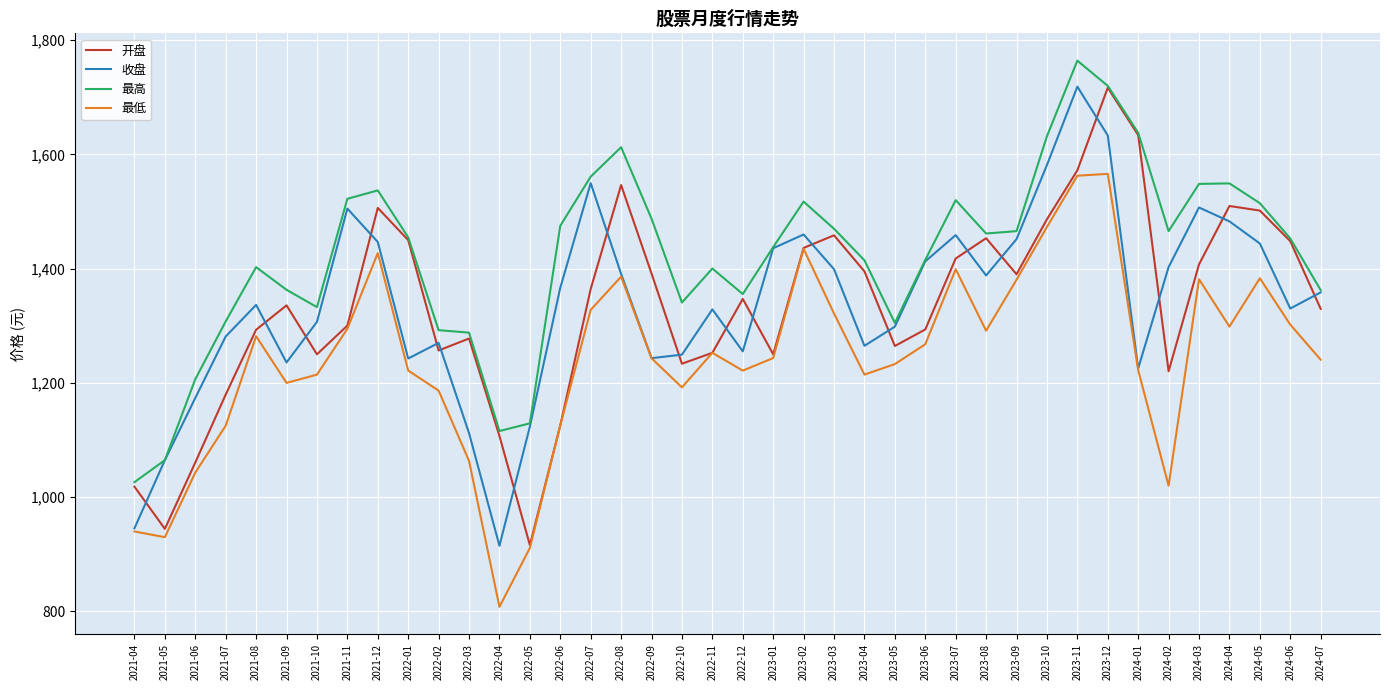

Does the chart display data point markers on the line(s)?

No